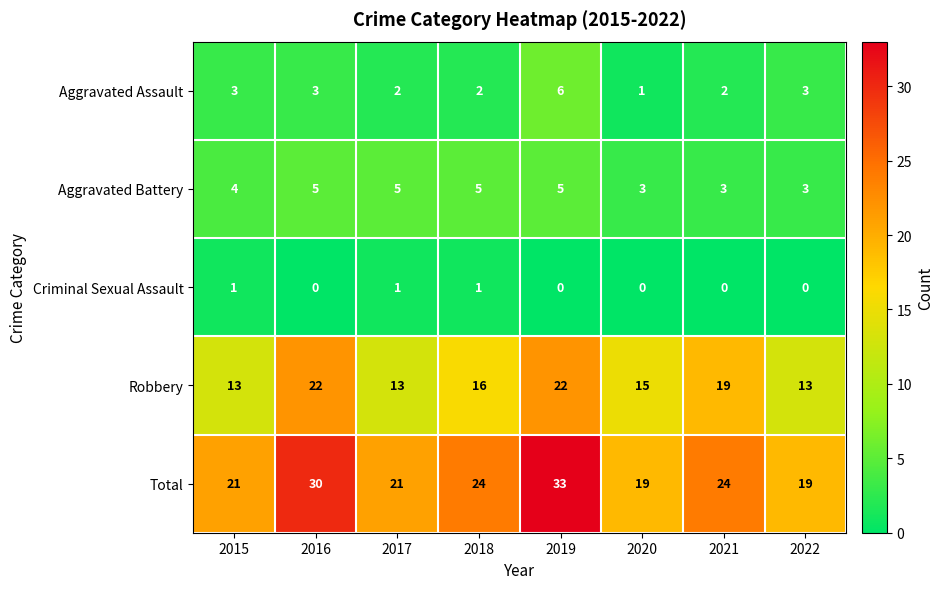

Which series has the largest total across all categories?

Total